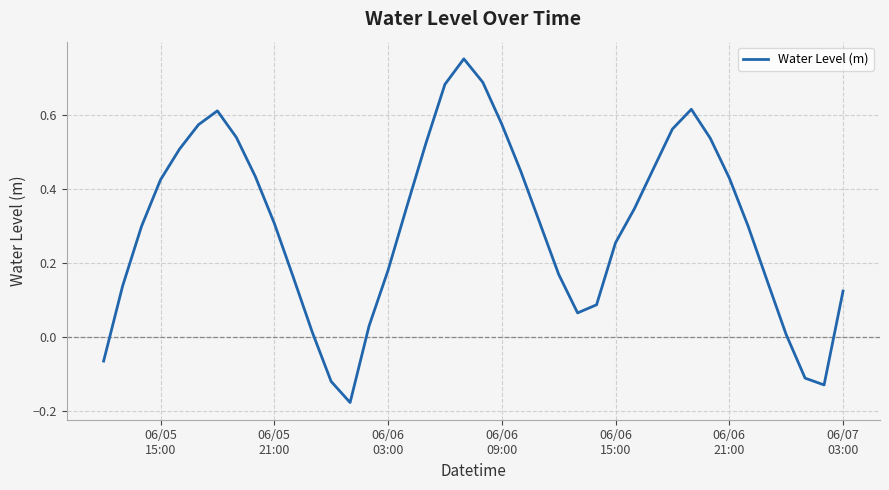

What is the difference between the maximum and minimum values?

0.9